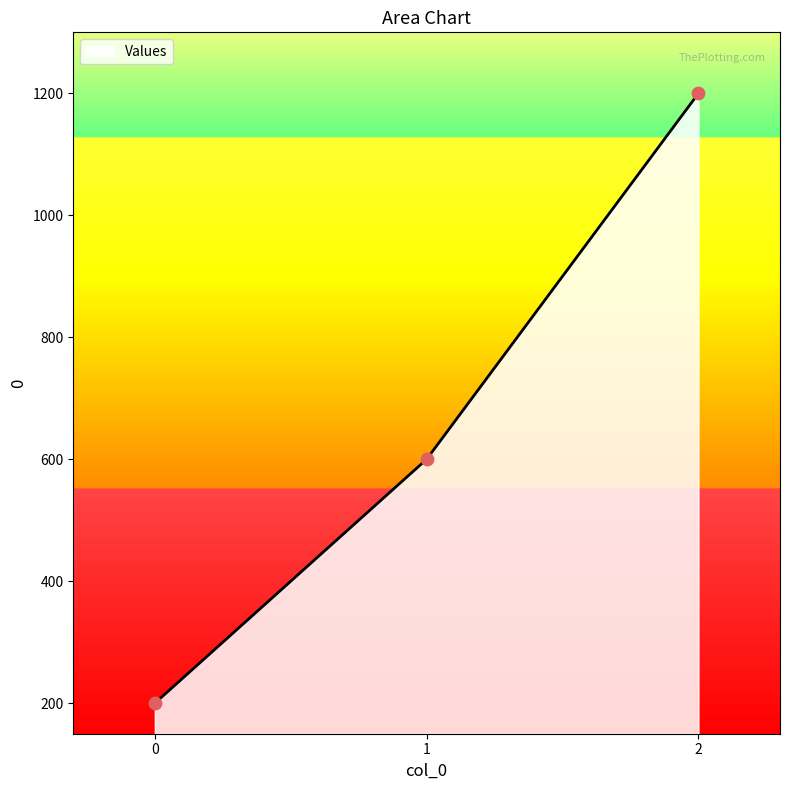

Approximately how many times larger is the value at 1 compared to 0?

3.0